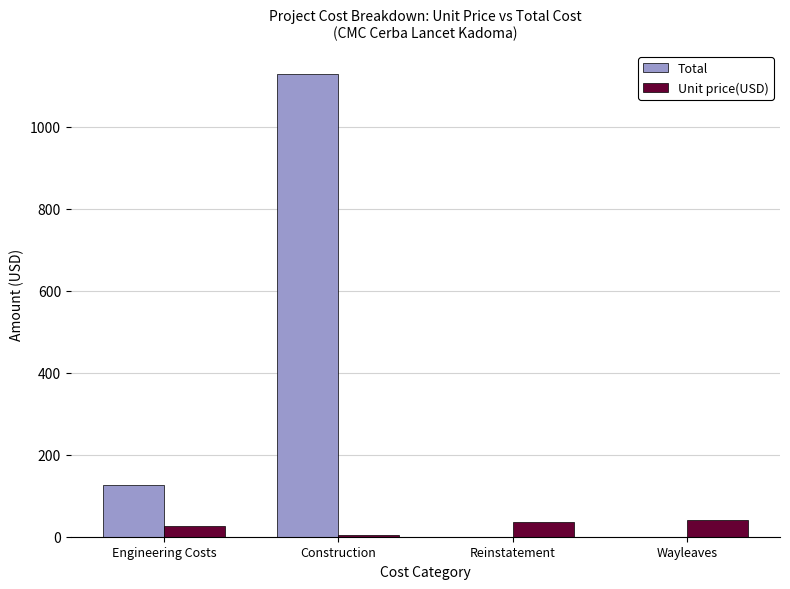

Are the bars grouped side by side (vs. stacked)?

Yes